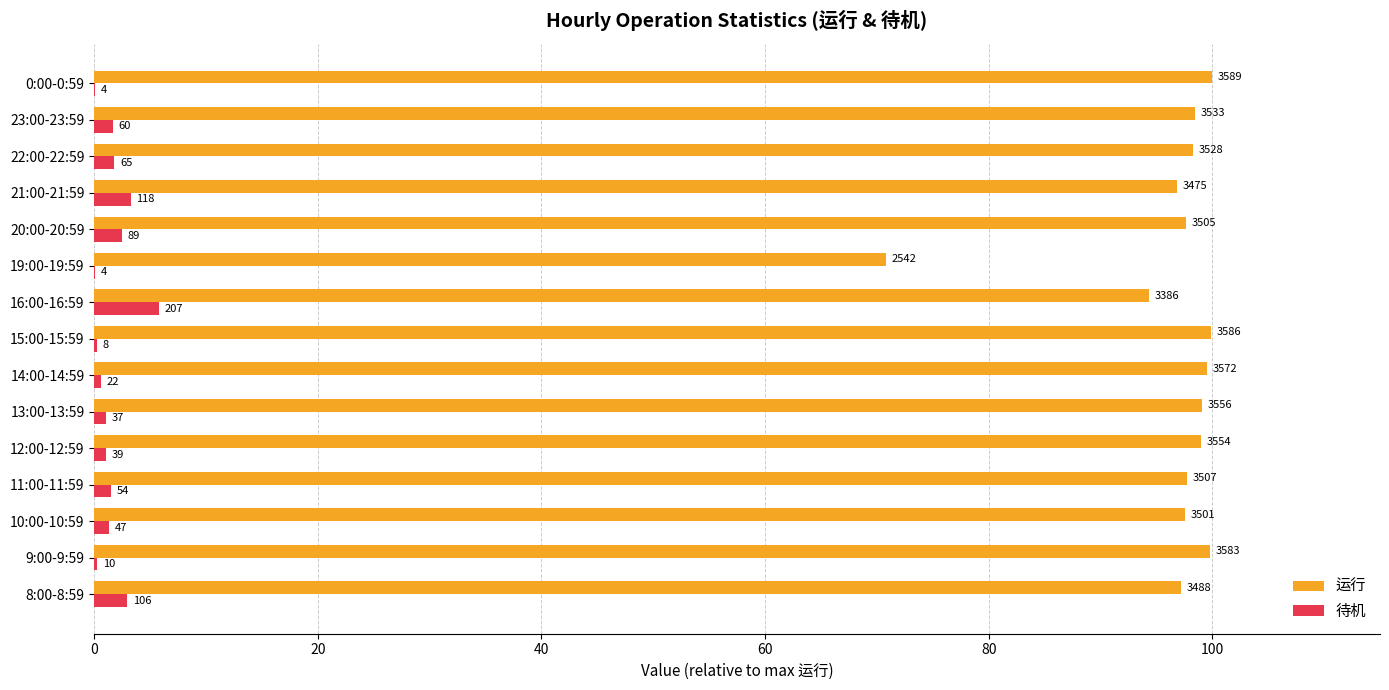

What are all the series names shown in the legend?

运行, 待机